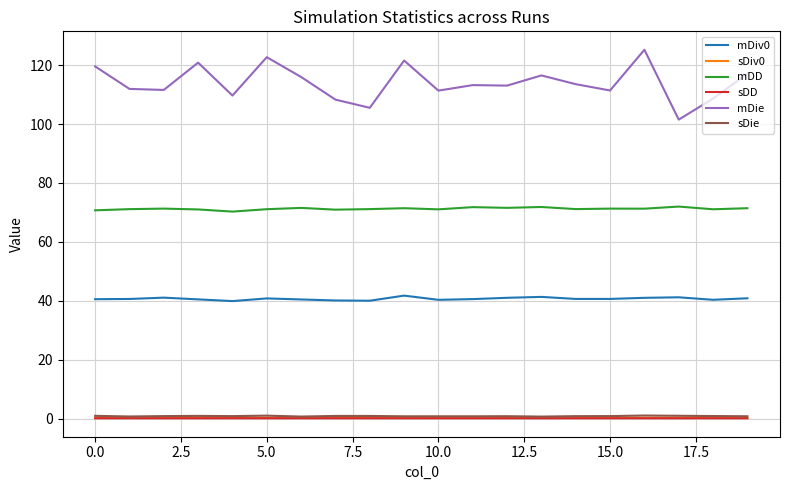

What is the difference between the second highest and second lowest values in the mDie series?

17.2